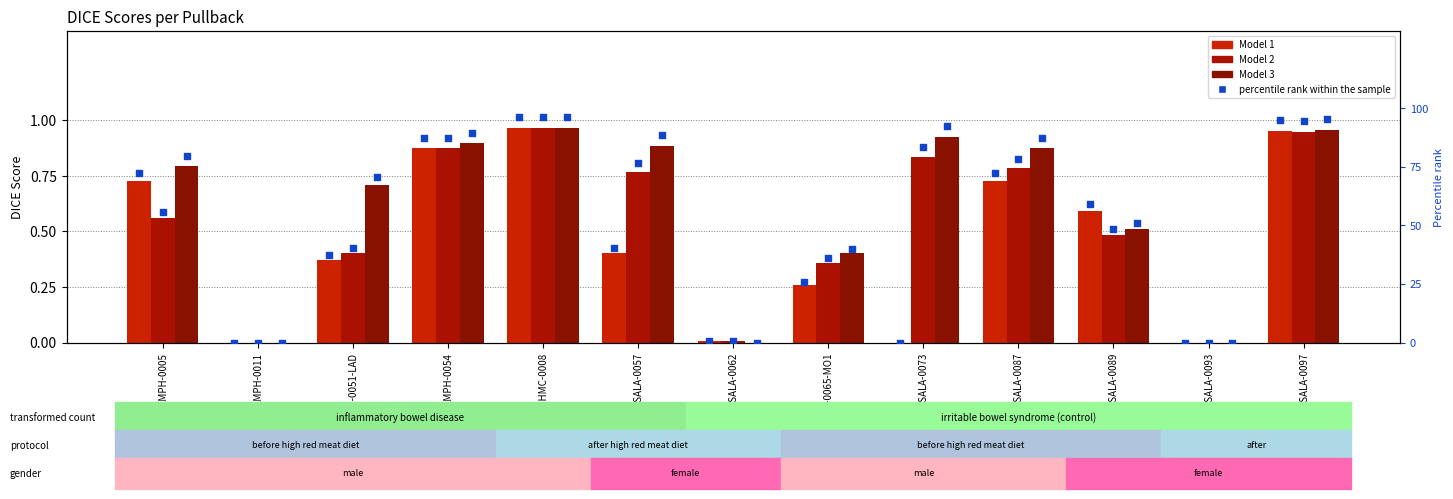

Is the value of Model 1 at NLD-ISALA-0087 greater than the value of Model 3 percentile at NLD-ISALA-0087?

No